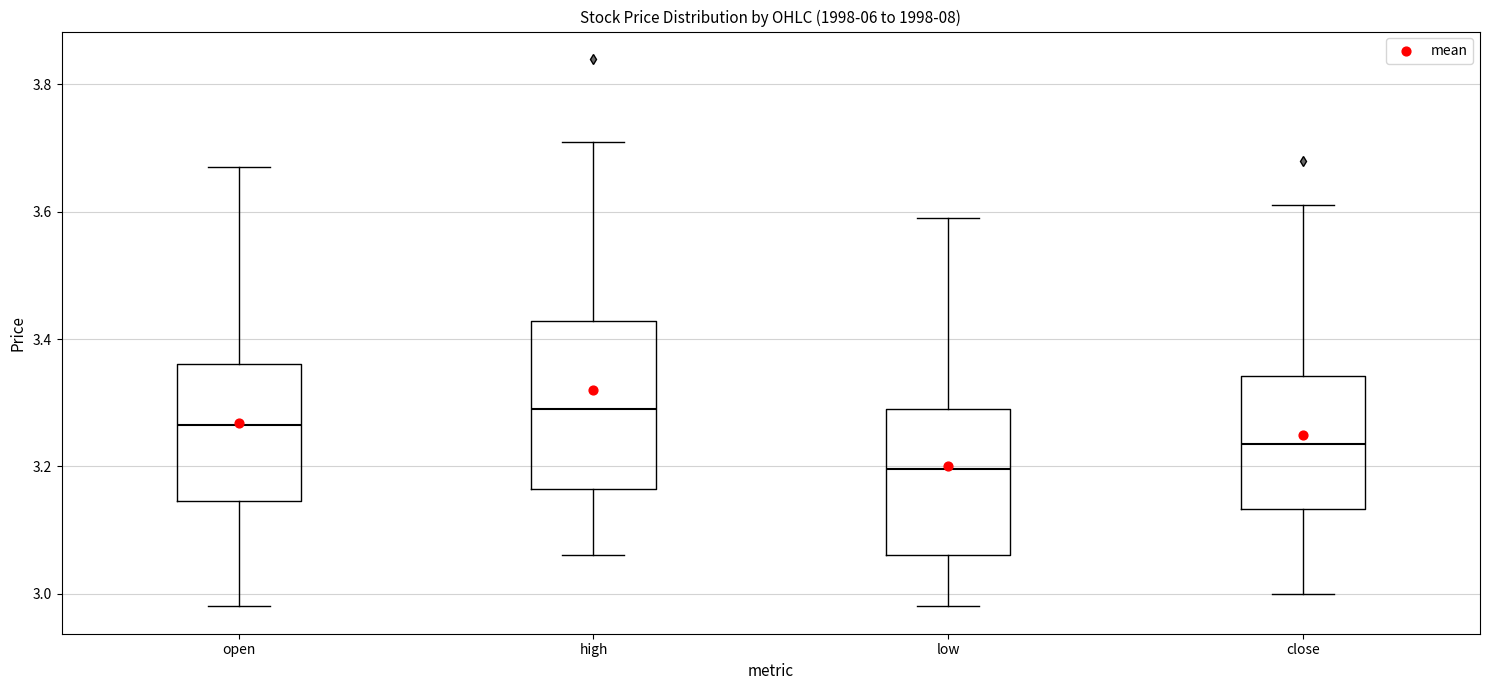

Which box has the lowest median line?

low